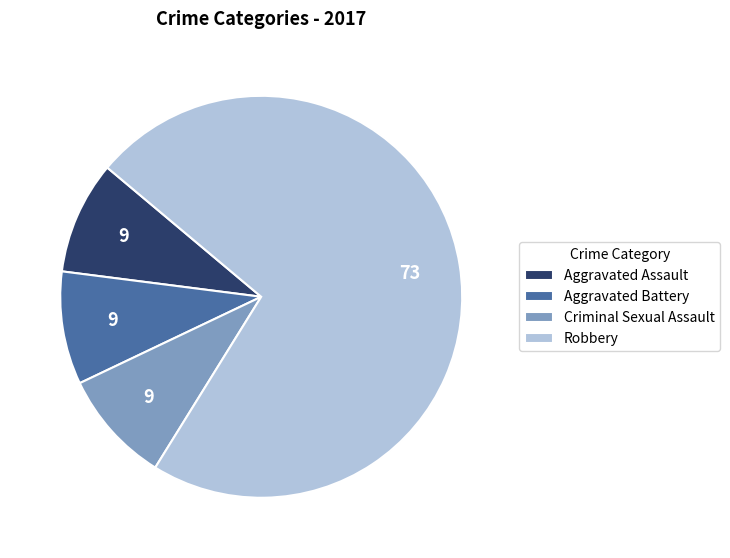

Is Robbery the majority of the pie?

Yes